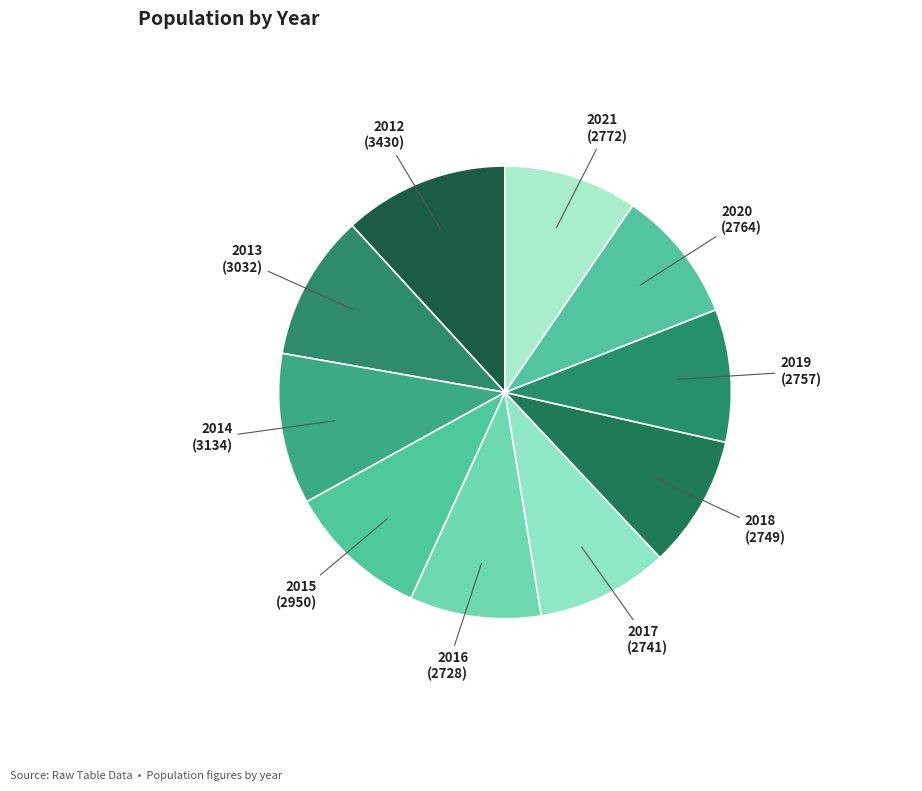

Combined, do 2015 (2950) and 2019 (2757) account for over 50%?

No